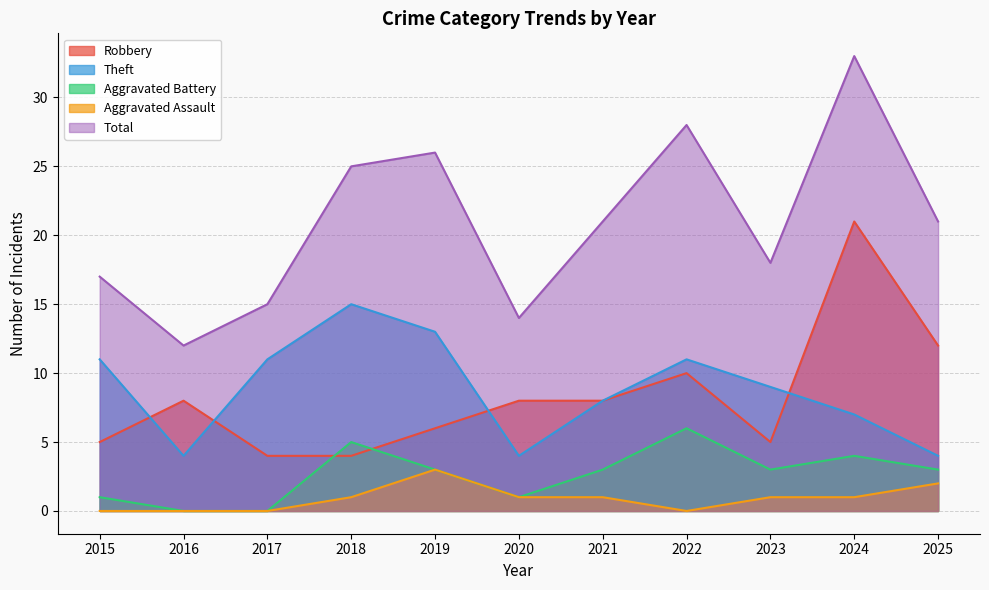

How many categories are shown in the chart?

11